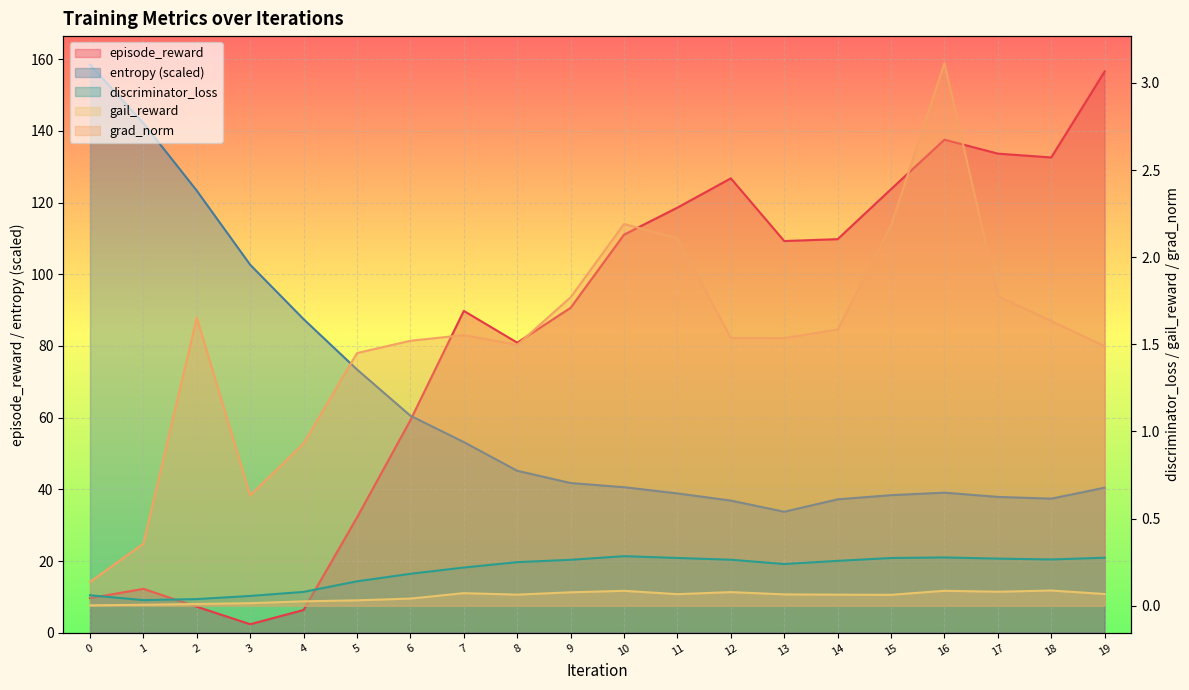

At which category is the sum across all series the highest?

19